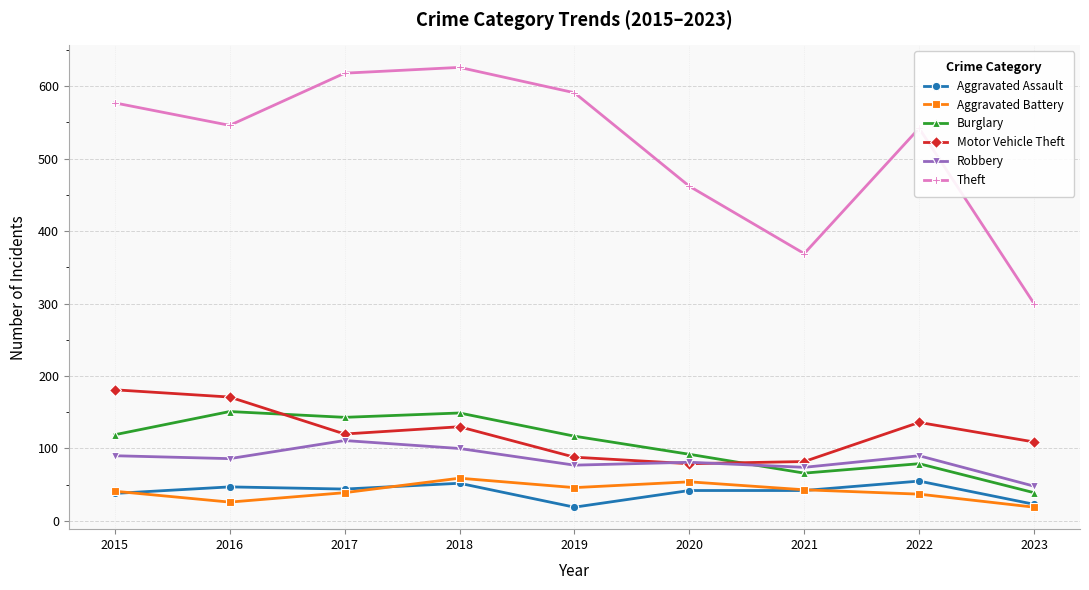

How many lines are shown in the chart?

6